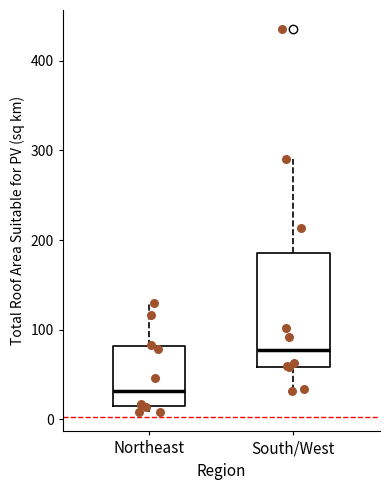

Reading left to right, read every box against the y-axis: the position of its median line, the range the box covers, and the ends of its whiskers. The values are not printed on the chart, so give them approximately, as read against the axis.

Northeast: median 30, box 10 to 80, whiskers 10 (just below the box's lower edge) to 130
South/West: median 80, box 60 to 190, whiskers 30 to 290